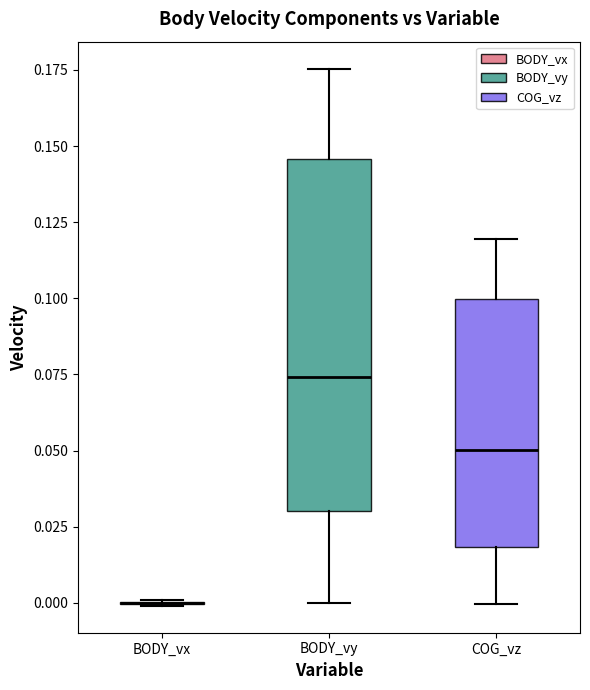

Reading left to right, transcribe this box plot: for each box, give where its median line is, the range the box spans, and where its two whiskers end, as read against the y-axis. The values are not printed on the chart, so give them approximately, as read against the axis.

BODY_vx: box collapsed to a line at 0.000, whiskers 0.000 to 0.000
BODY_vy: median 0.075, box 0.030 to 0.145, whiskers 0.000 to 0.175
COG_vz: median 0.050, box 0.020 to 0.100, whiskers 0.000 to 0.120